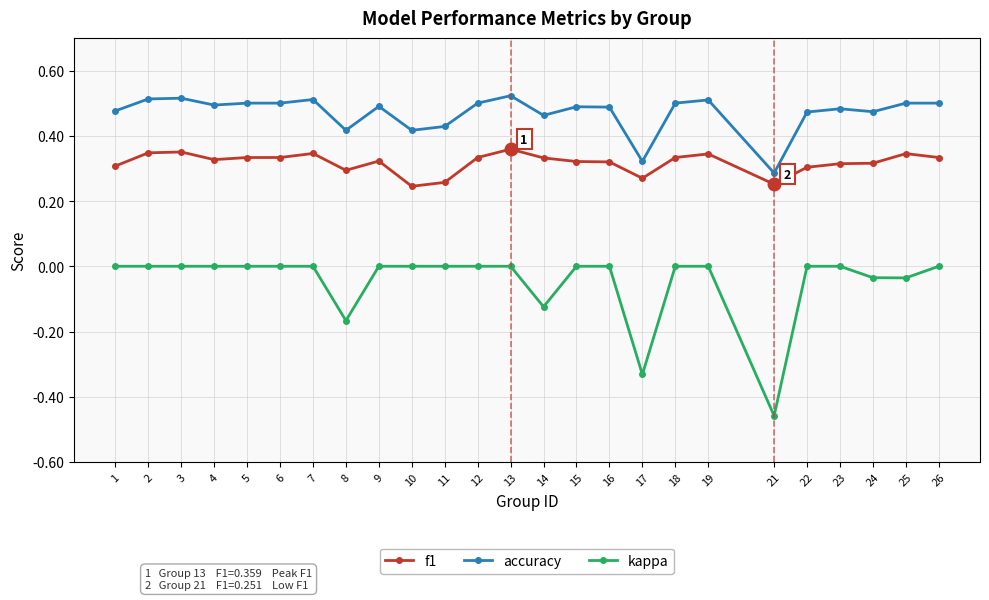

Which series has the largest range (max minus min)?

kappa